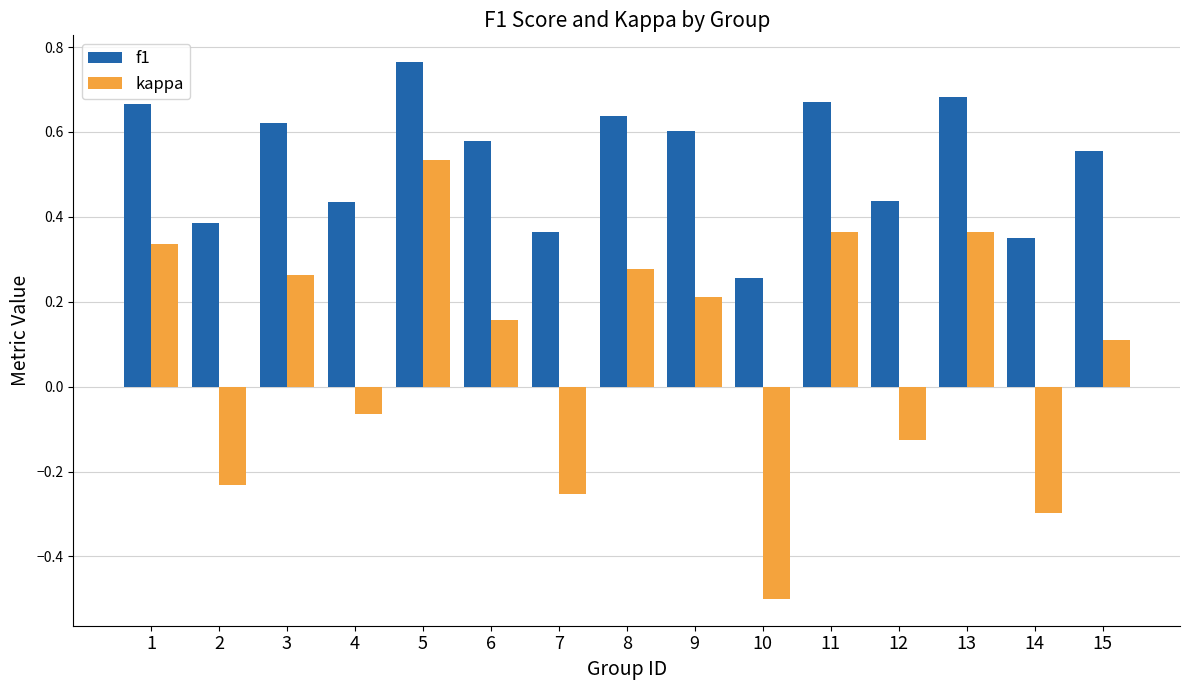

Which series has the largest range (max minus min)?

kappa